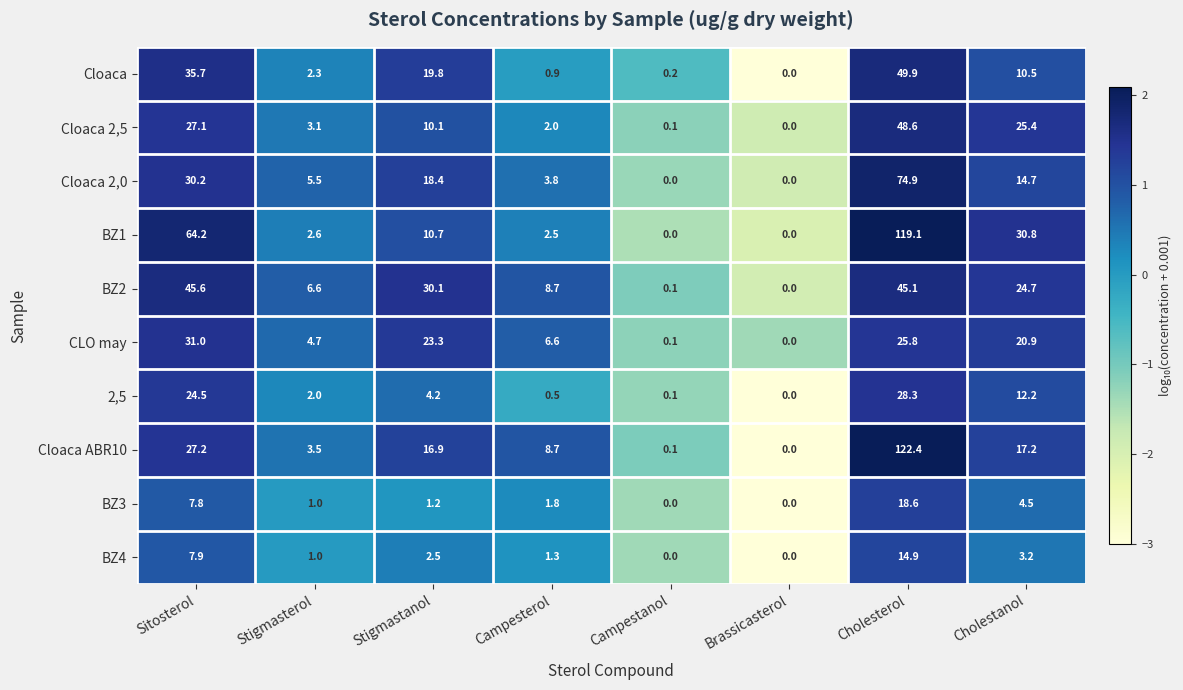

Which series has the largest range (max minus min)?

Cloaca ABR10